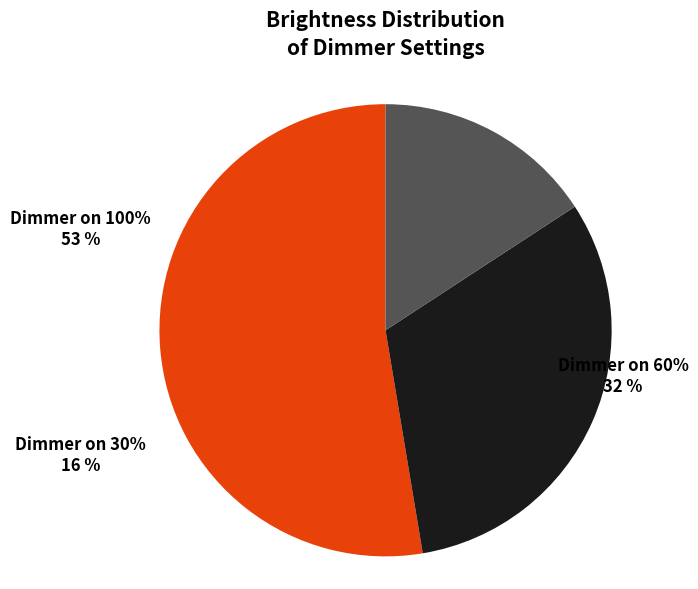

True or false: Dimmer on 30% accounts for 7% of the total.

False